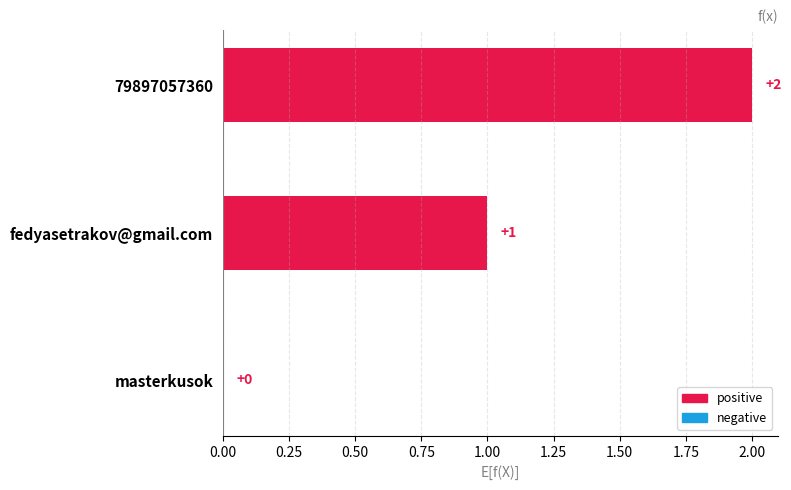

What is the sum of all values?

3